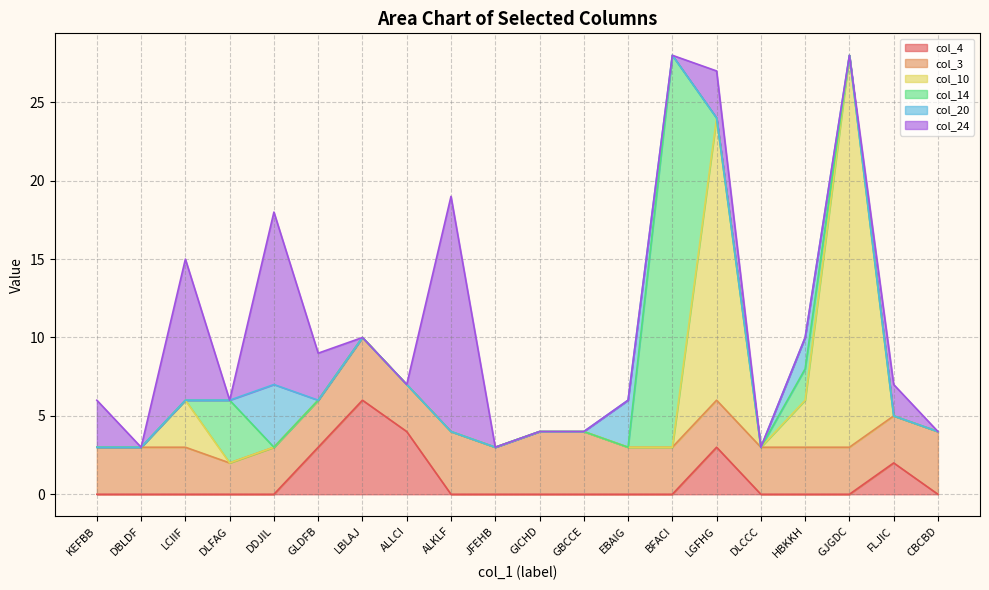

What is the sum of the col_4 values at GLDFB and DBLDF?

3